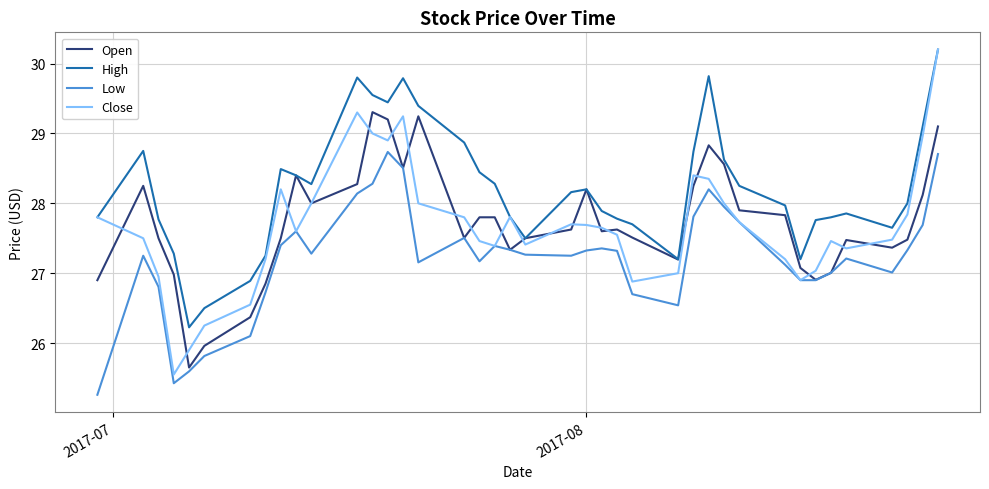

What is the highest value of the Low series?

28.7